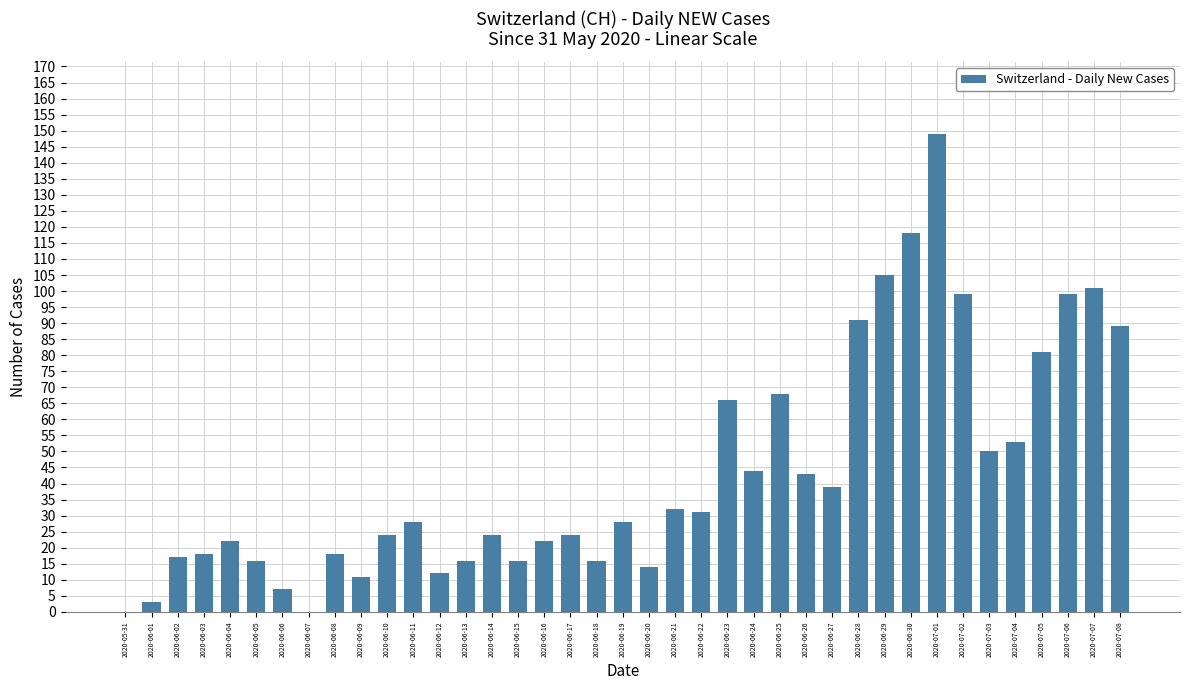

Approximately how many times larger is the value at 2020-06-08 compared to 2020-06-24?

0.4